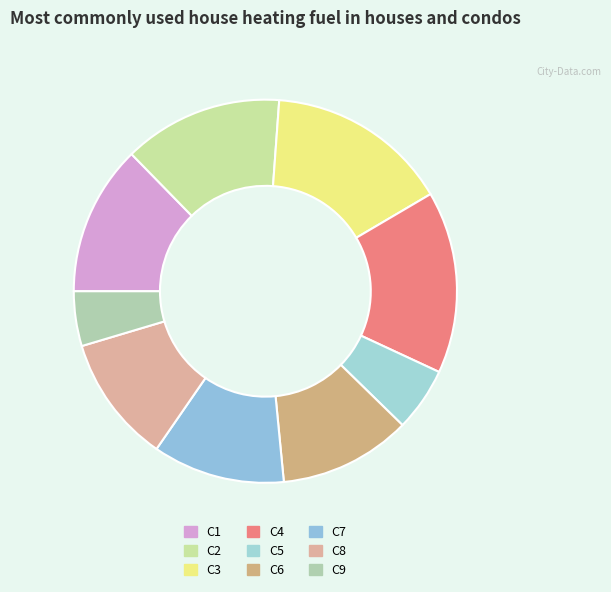

What is the change in value from C1 to C4?

+7